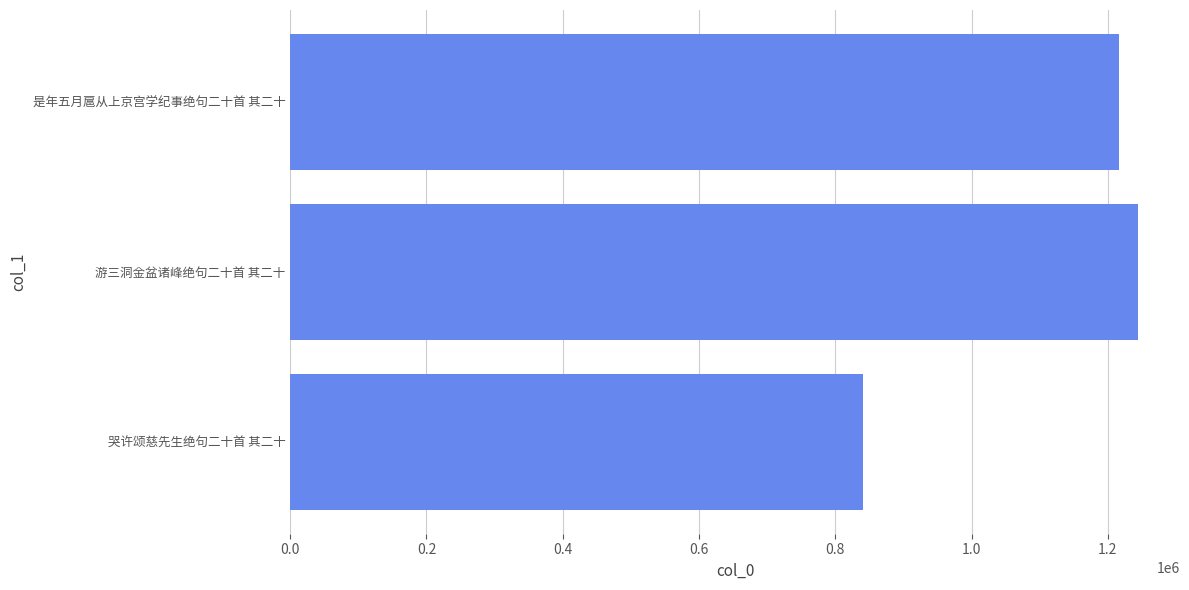

What is the difference between the maximum and minimum values?

403611